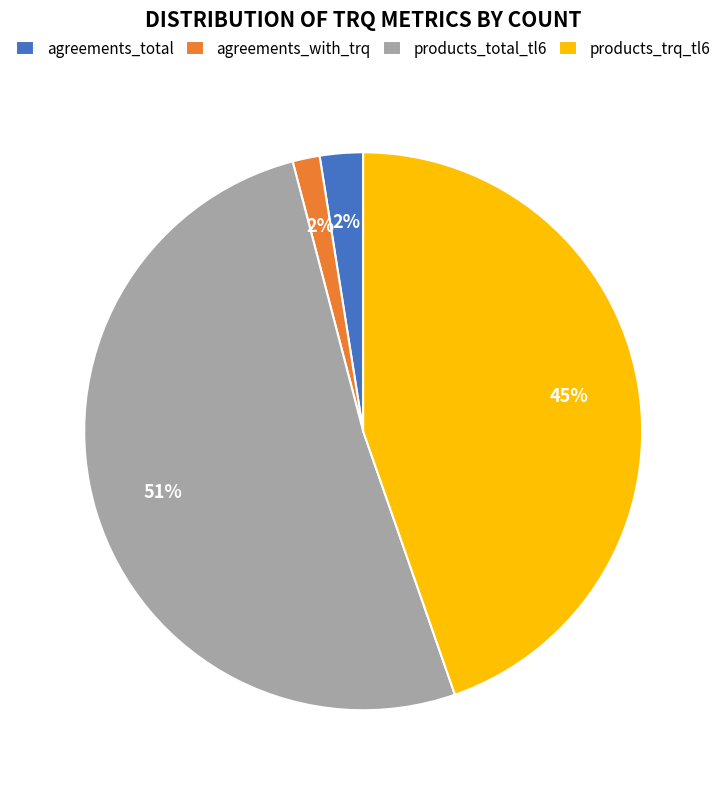

To the nearest percent, what is the average slice percentage?

25%